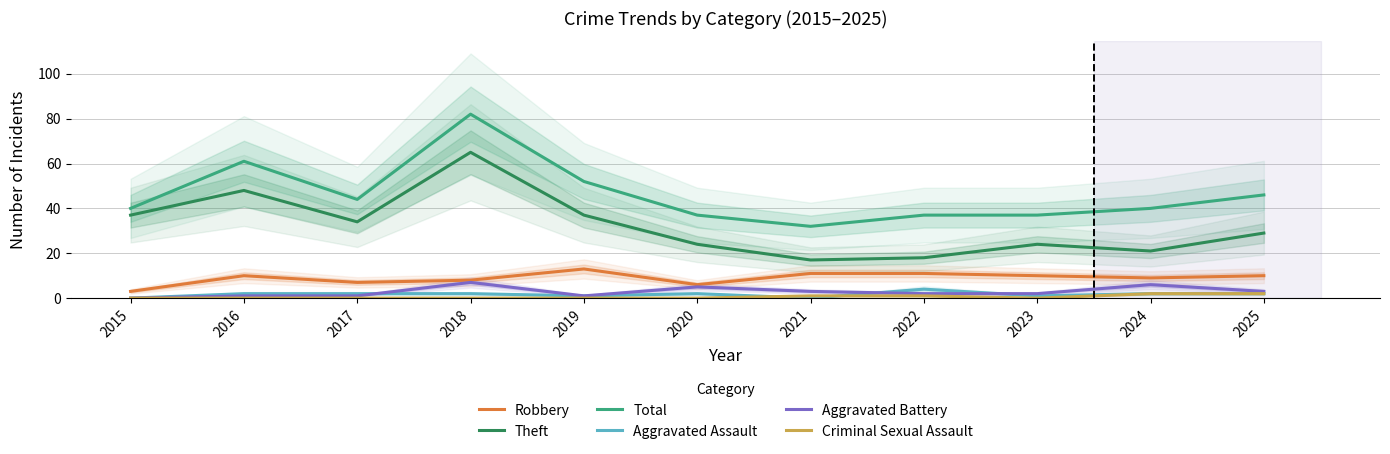

True or false: Total and Aggravated Battery cross at least once.

False